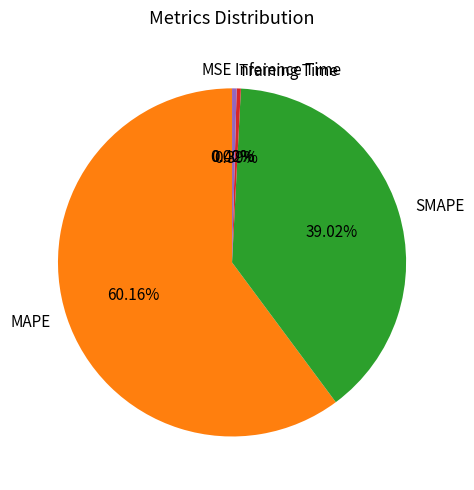

Does any single category account for the majority?

Yes